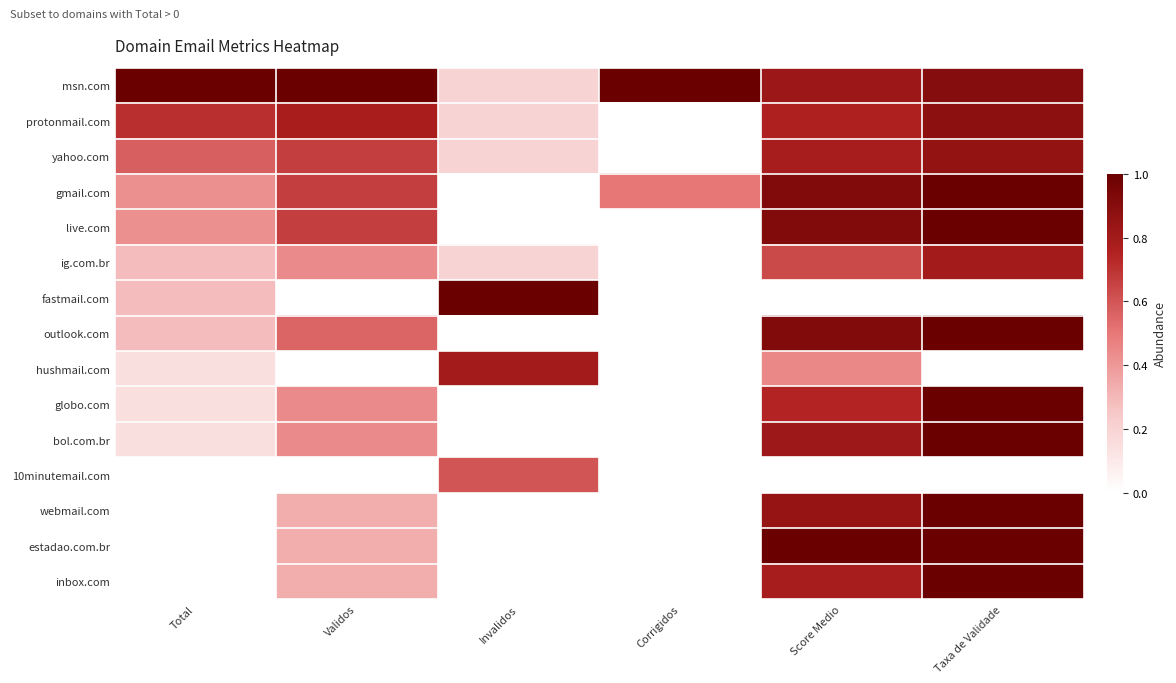

Between Validos and Invalidos, which series saw the biggest shift?

fastmail.com